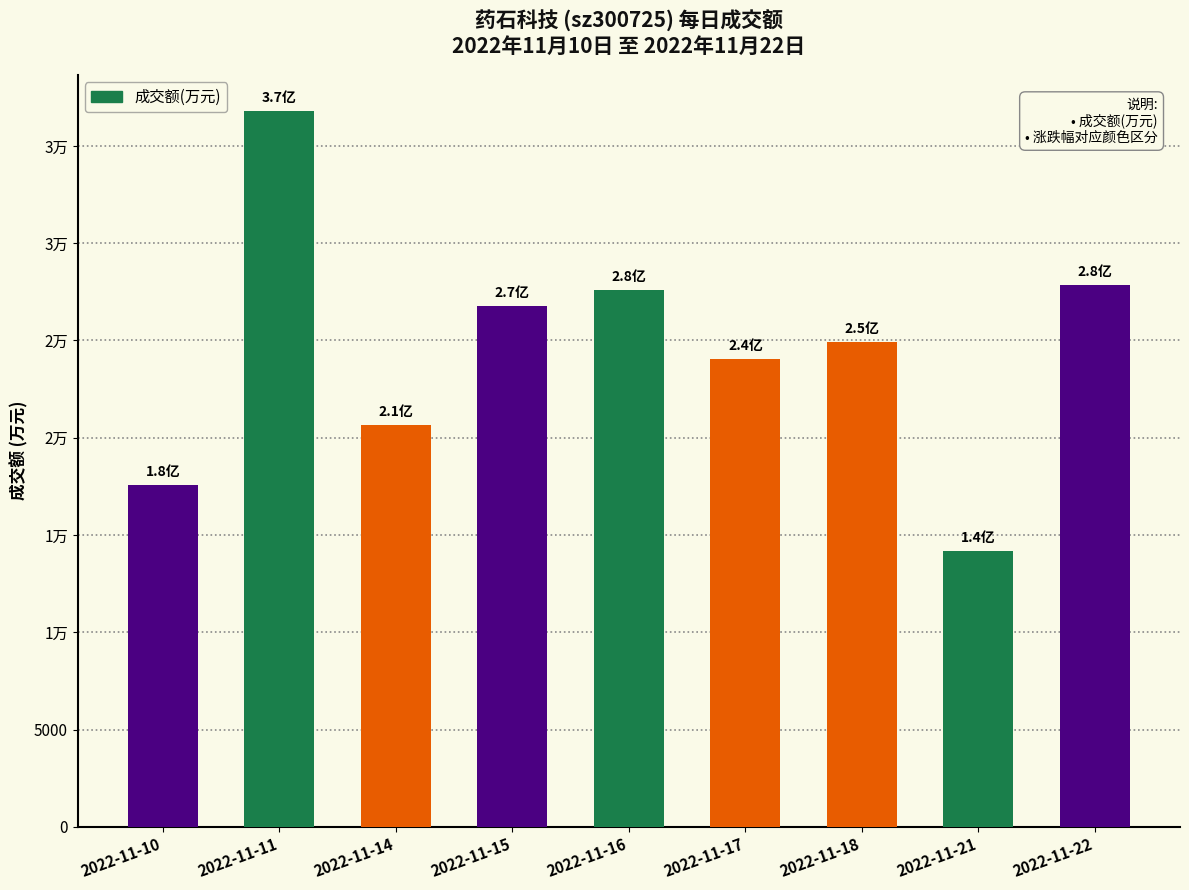

Reading right to left, list all the values displayed in this chart.

2022-11-22=27839	2022-11-21=14194	2022-11-18=24927	2022-11-17=24072	2022-11-16=27595	2022-11-15=26767	2022-11-14=20643	2022-11-11=36816	2022-11-10=17570